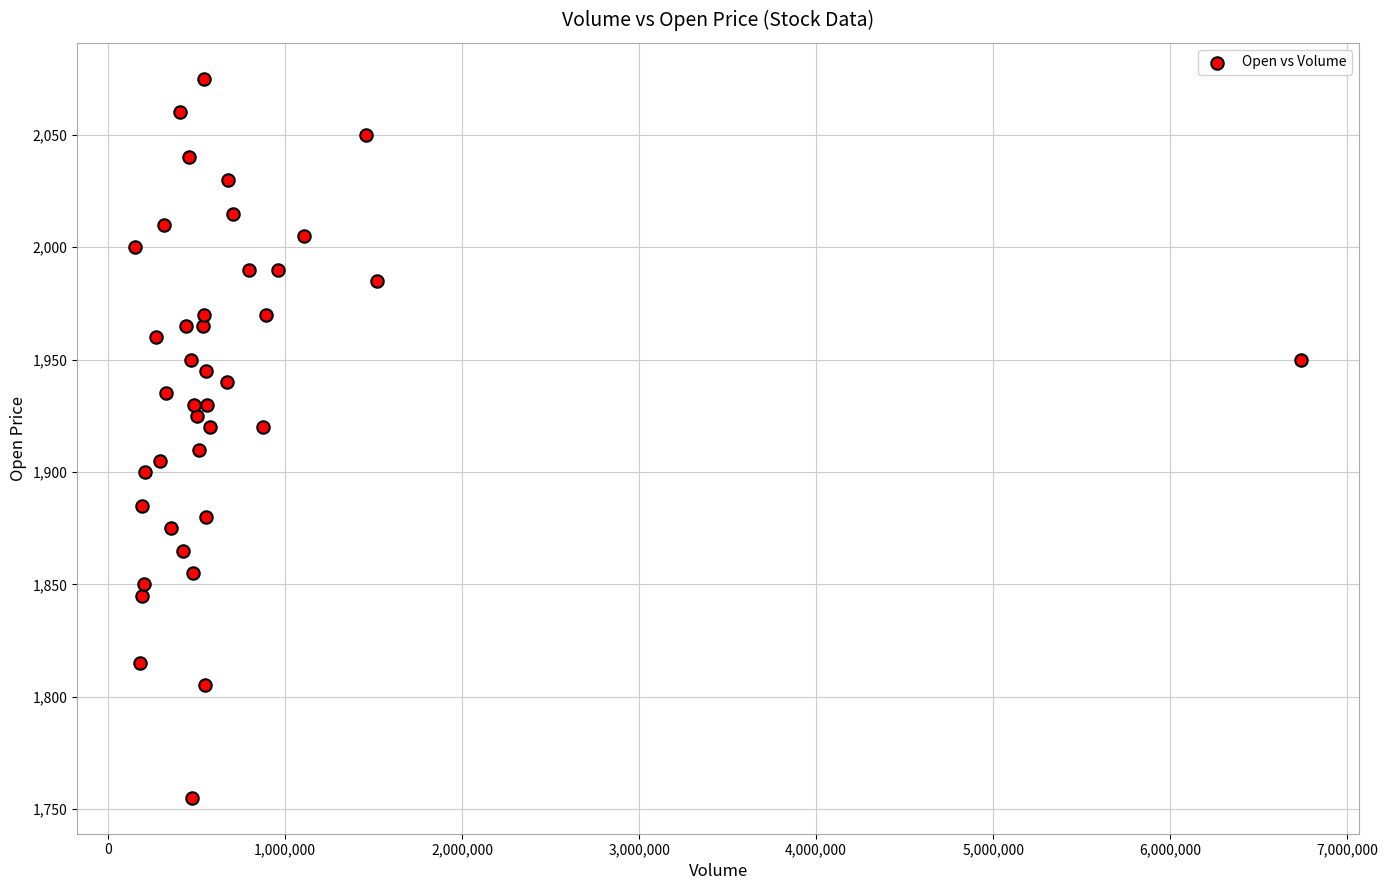

What is the range of X values (max minus min)?

6584365